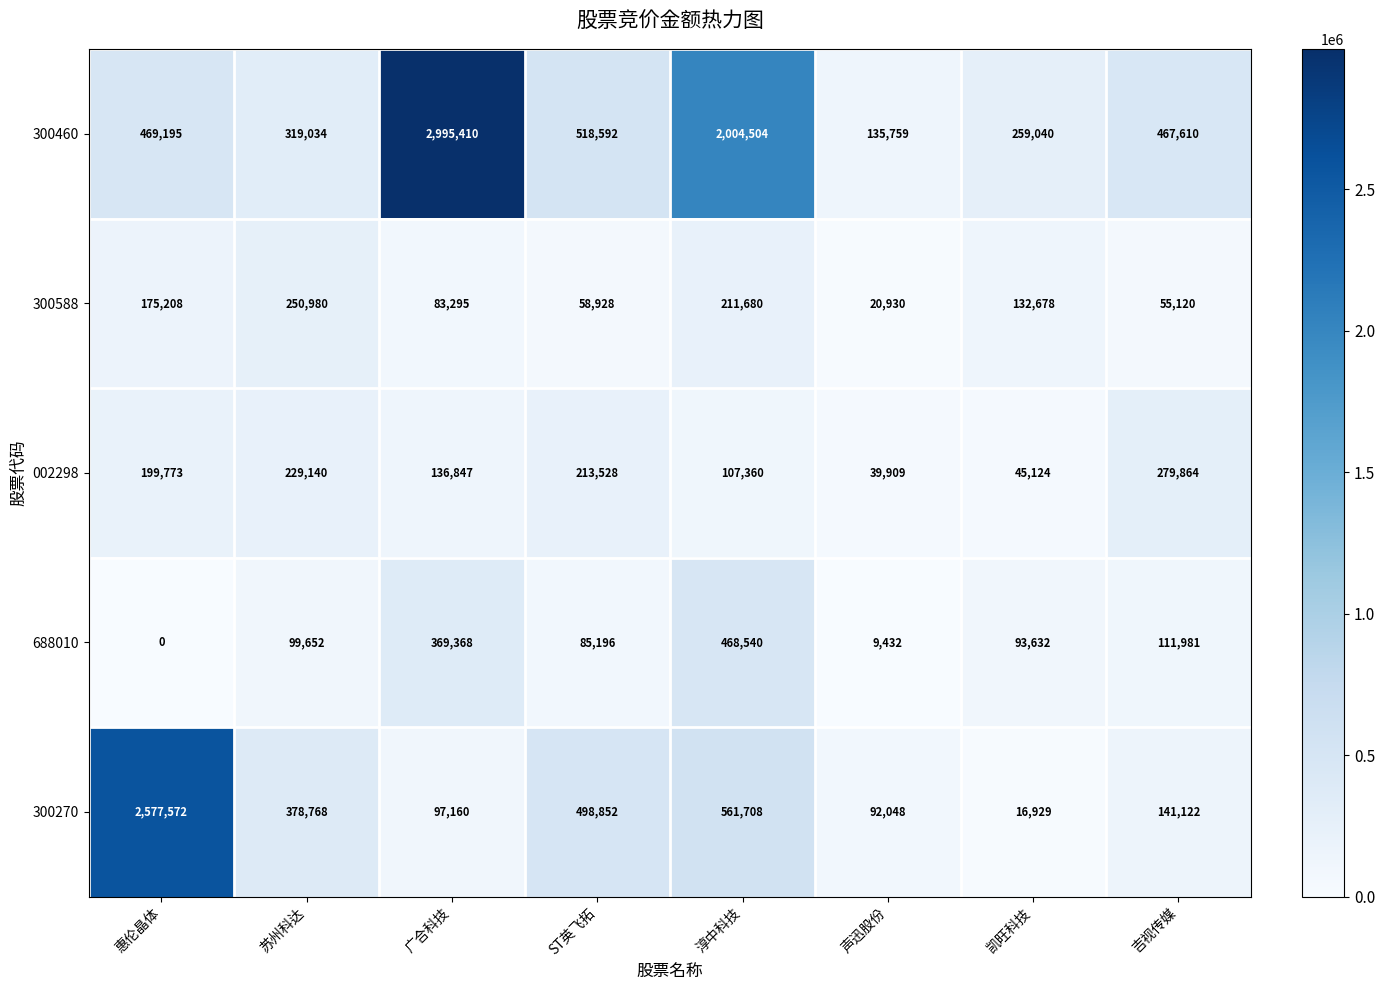

Count the number of data series in this chart.

5